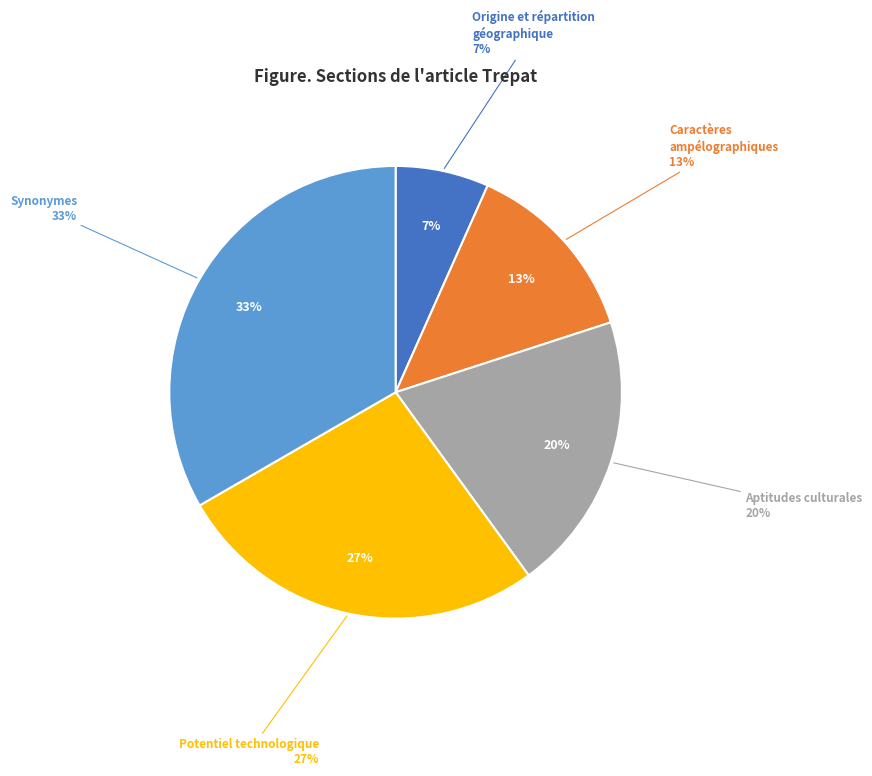

To the nearest percent, what percentage of the pie is Synonymes?

33%